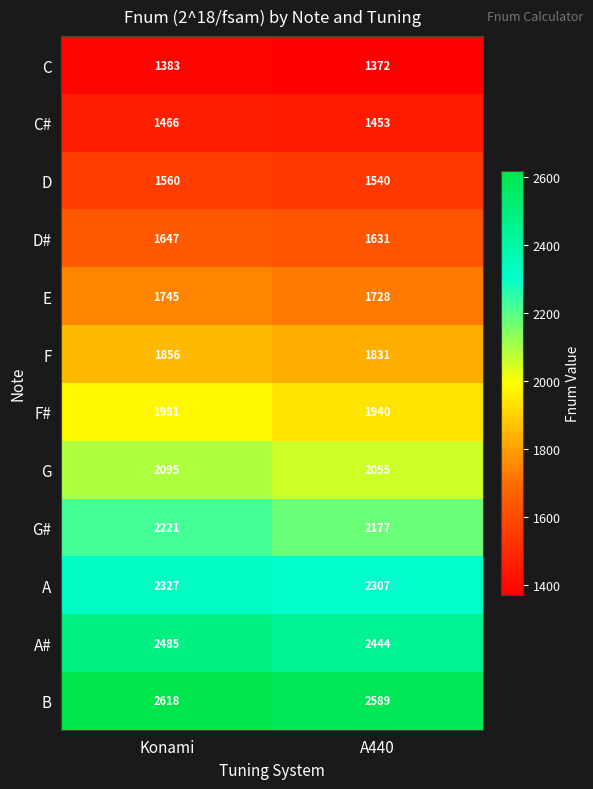

True or false: F has a value of 3257 at Konami.

False